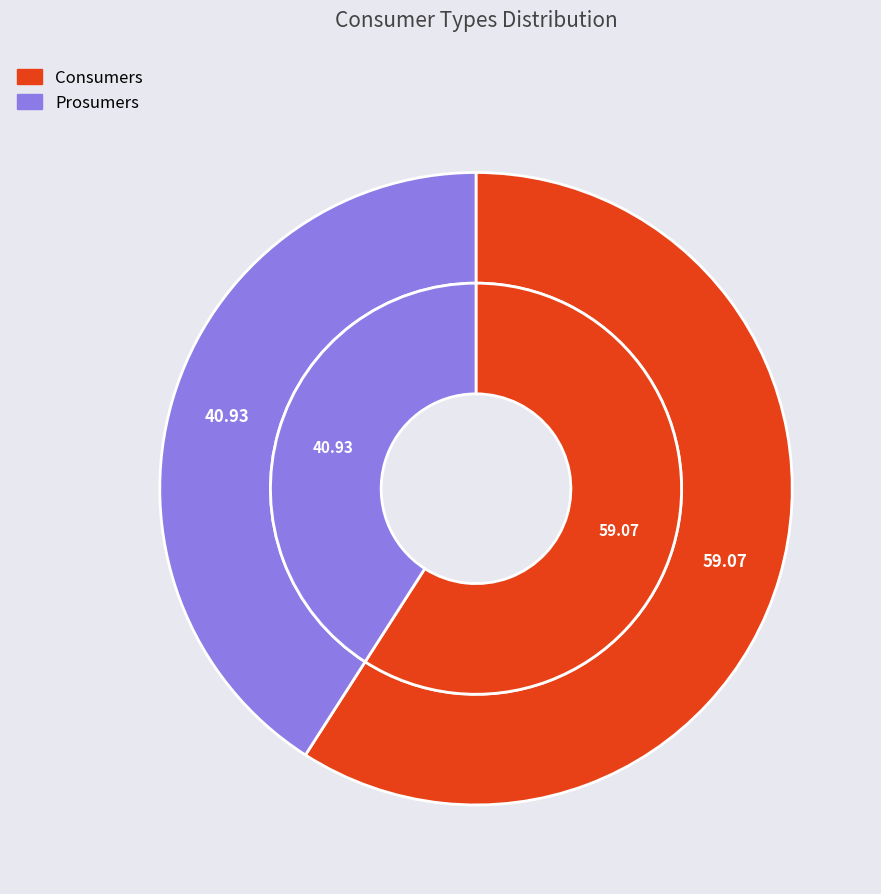

To the nearest percent, what is the combined percentage of Consumers and Prosumers?

100%